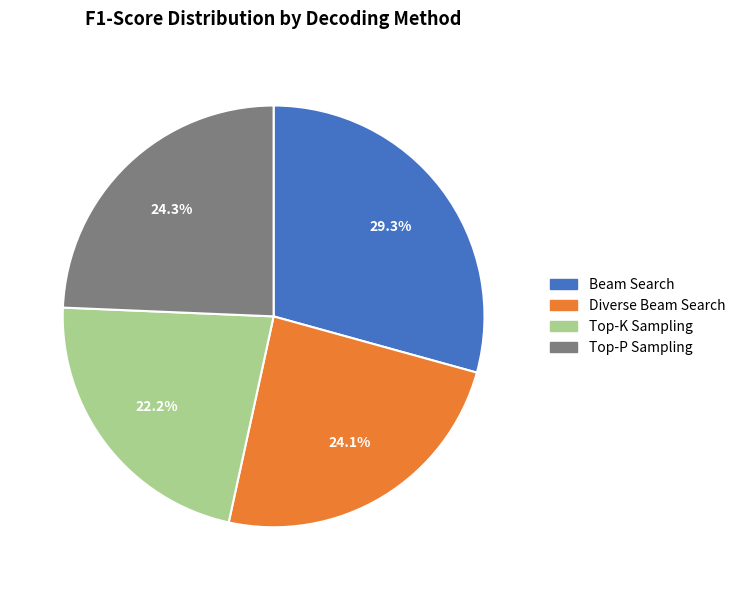

Does Diverse Beam Search represent more than half of the total?

No